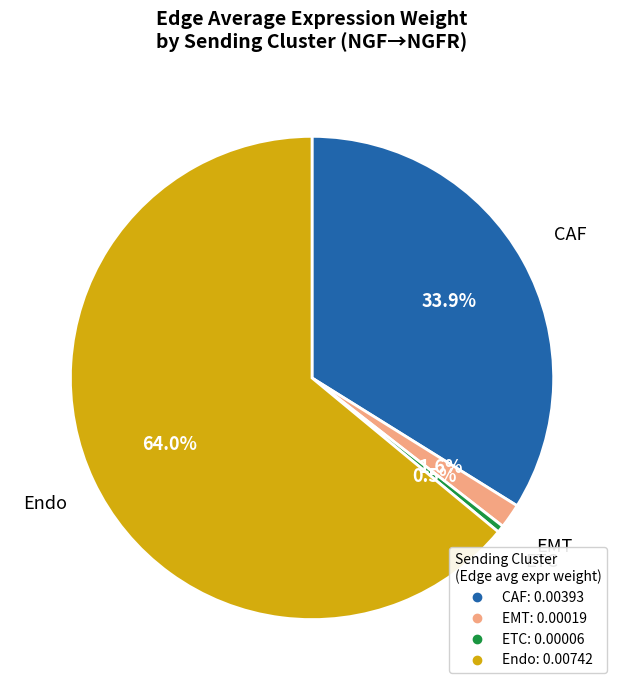

Is there any slice that represents more than half of the pie?

Yes